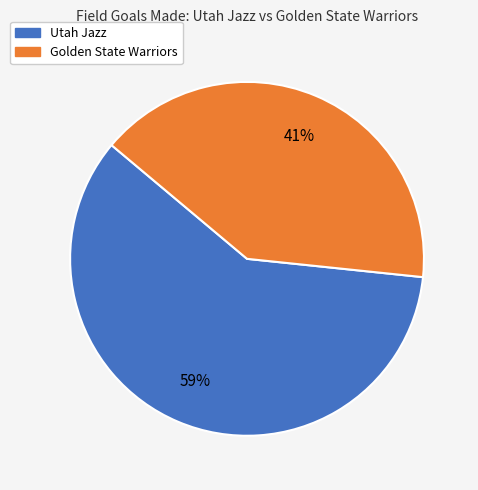

To the nearest percent, what portion does Golden State Warriors represent?

41%